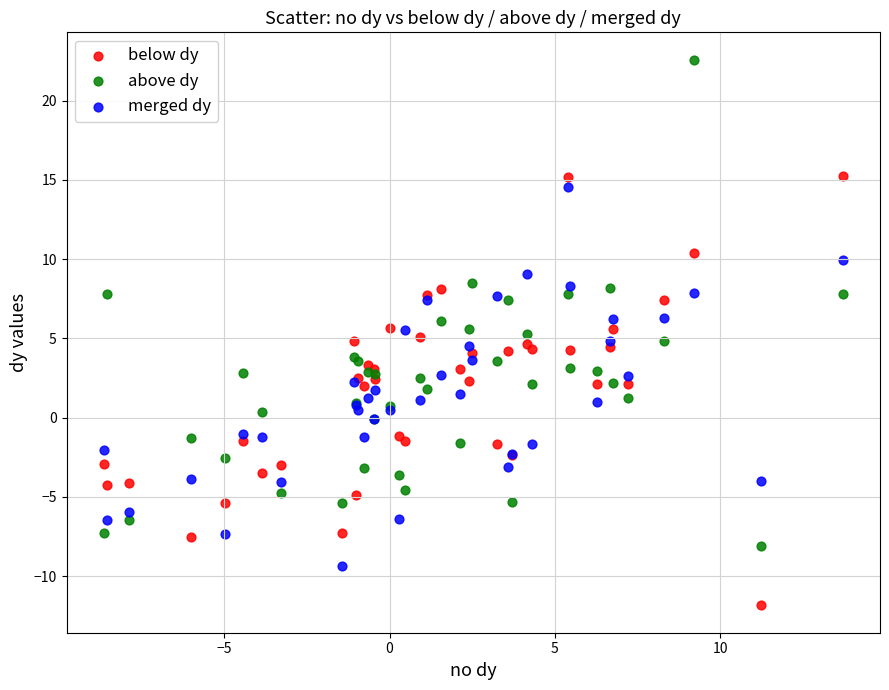

Which series has the largest Y range (max minus min)?

above dy